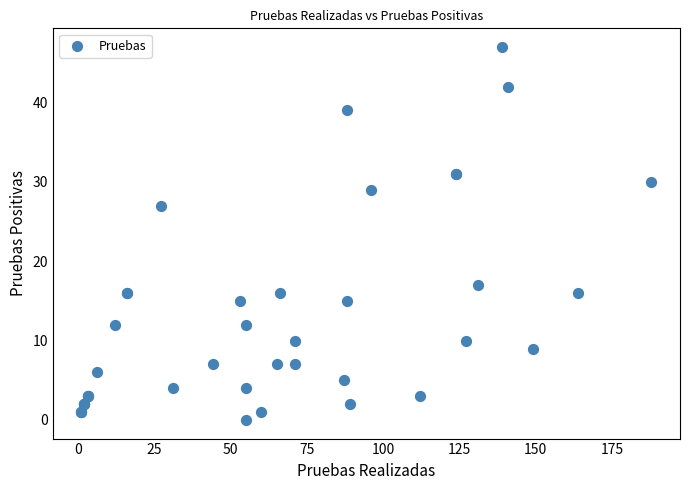

What Y value in the scatter plot is closest to 23?

27